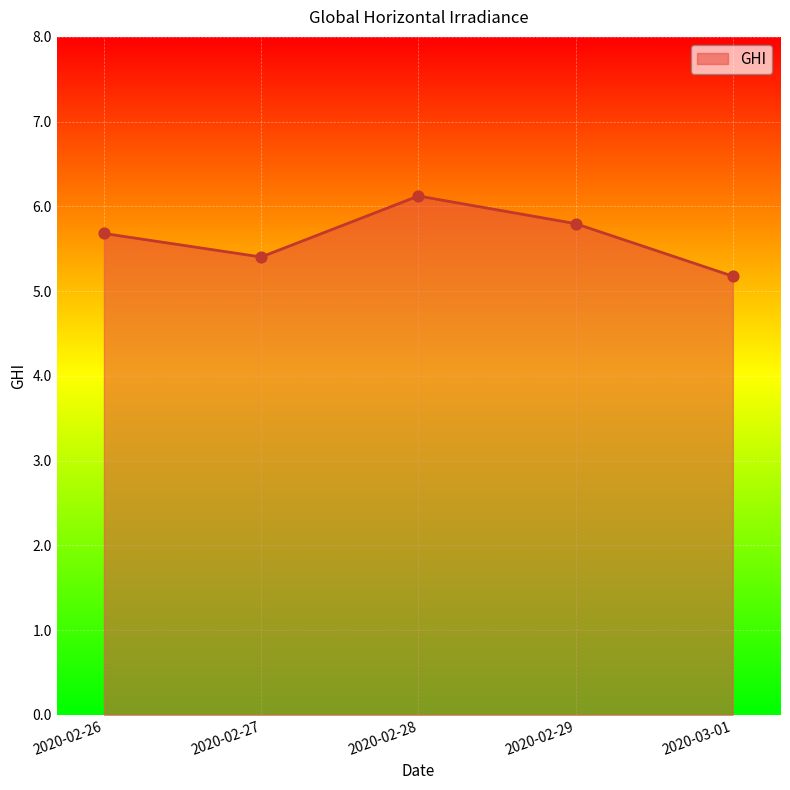

Between 2020-02-27 and 2020-02-26, which is larger?

2020-02-26